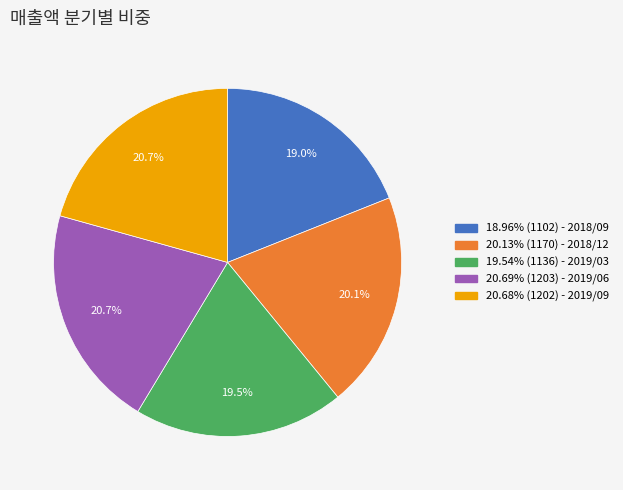

What is the ratio of the value at 19.54% (1136) - 2019/03 to the value at 20.68% (1202) - 2019/09?

0.9